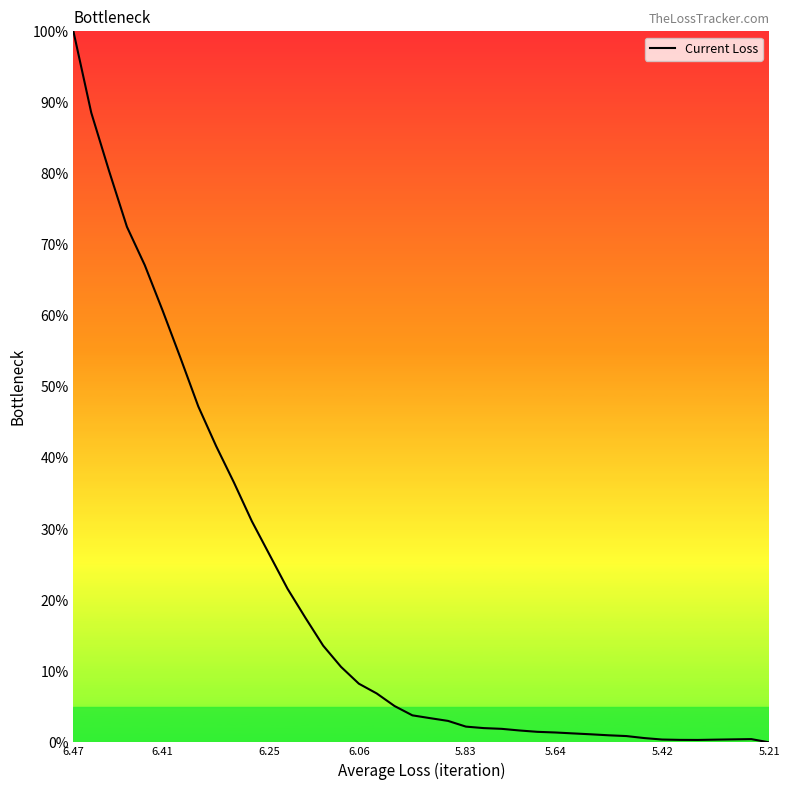

What is the average value?

20.4